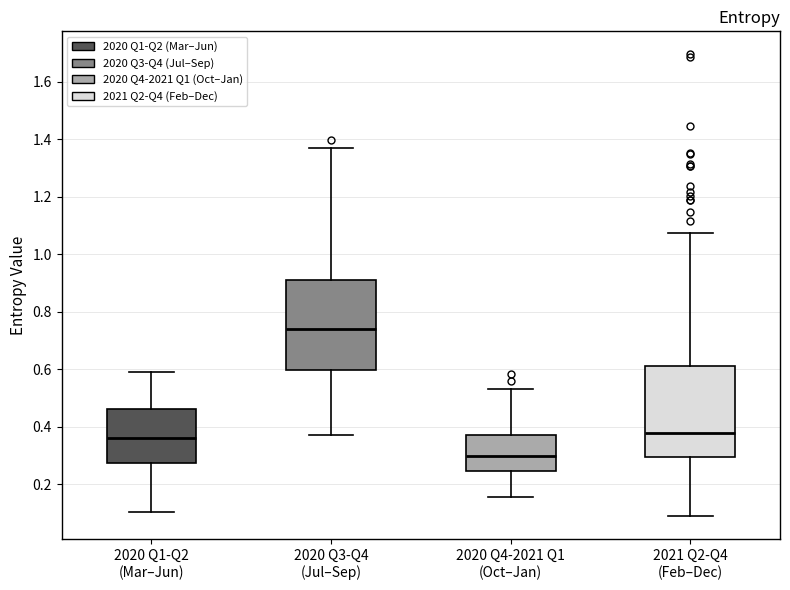

Where is the lower edge of the box for 2020 Q3-Q4 (Jul–Sep) on the y-axis? The values are not printed on the chart, so give them approximately, as read against the axis.

0.60